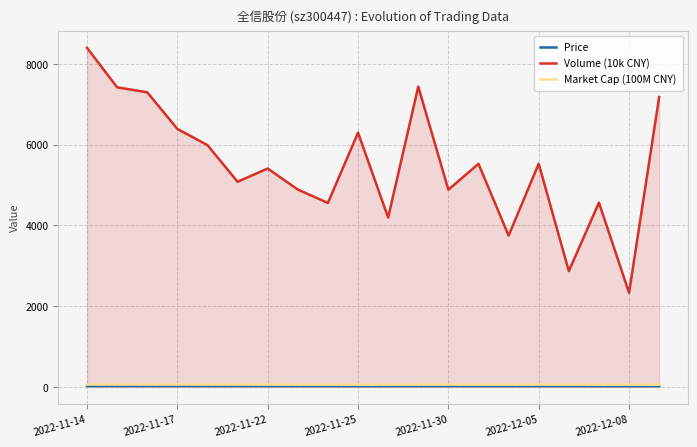

What is the total value across all series at 17?

4630.6